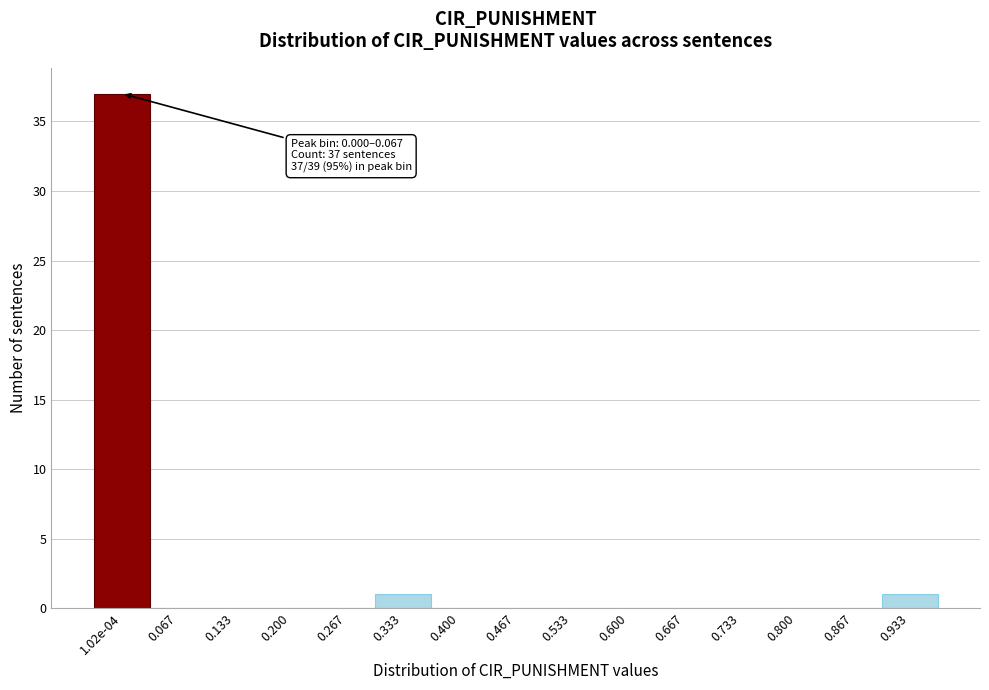

Reading left to right, extract all data points from this chart.

1.02e-04=37	0.067=0	0.133=0	0.200=0	0.267=0	0.333=1	0.400=0	0.467=0	0.533=0	0.600=0	0.667=0	0.733=0	0.800=0	0.867=0	0.933=1